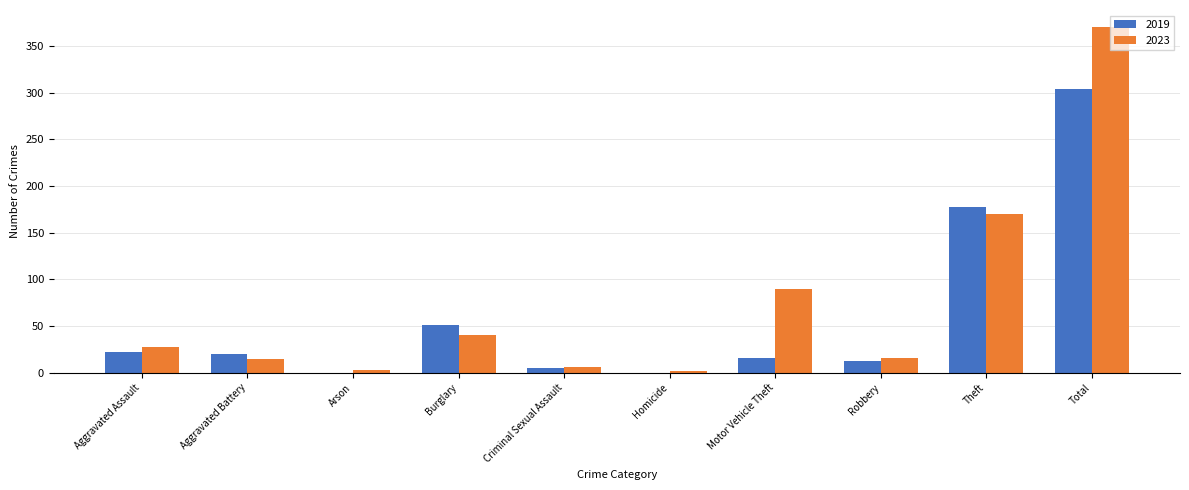

What is the greatest value displayed?

370